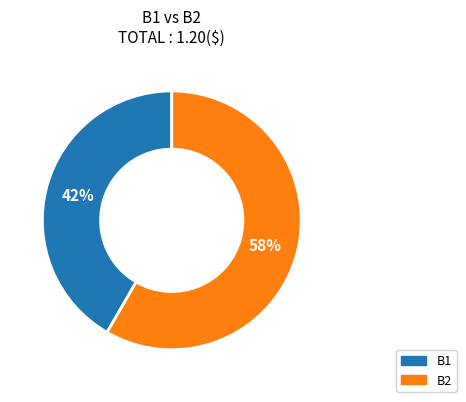

Combined, do B2 and B1 account for over 50%?

Yes